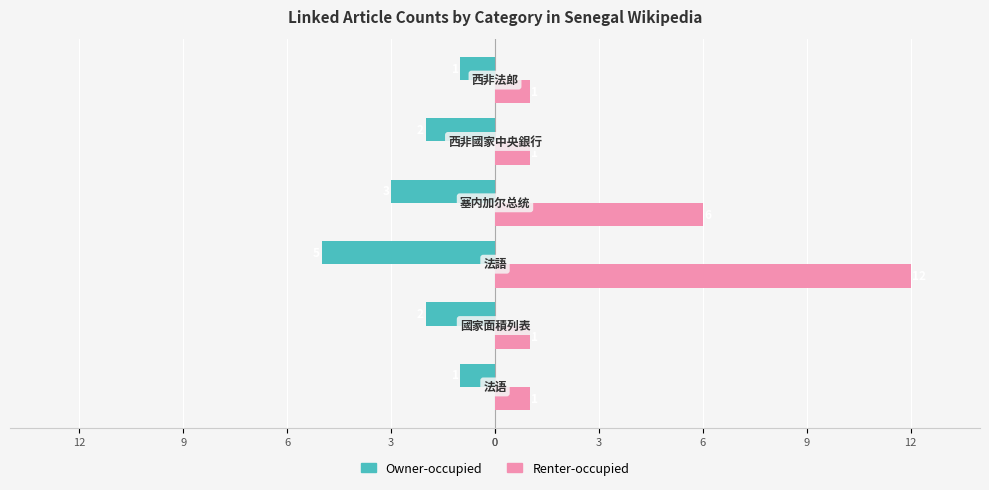

What is the sum of all Owner-occupied values?

-14